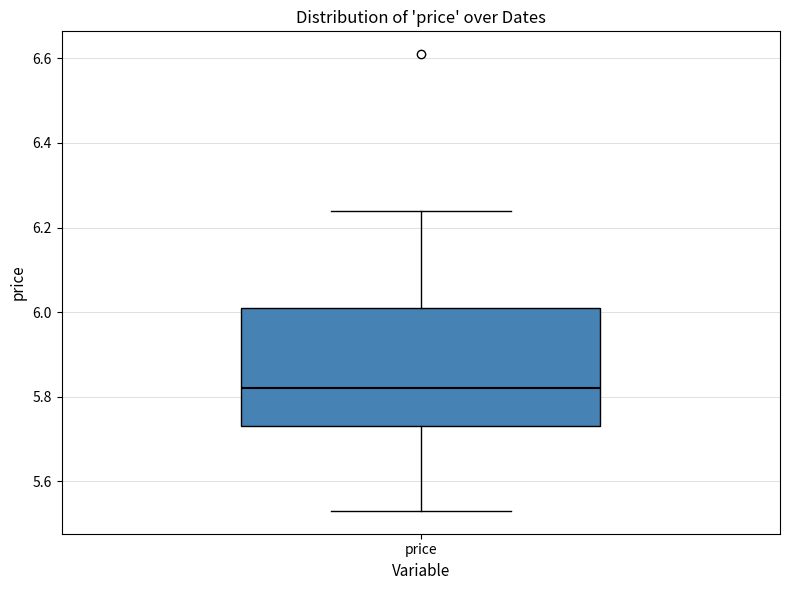

Where is the lower edge of the box for price on the y-axis? The values are not printed on the chart, so give them approximately, as read against the axis.

5.74